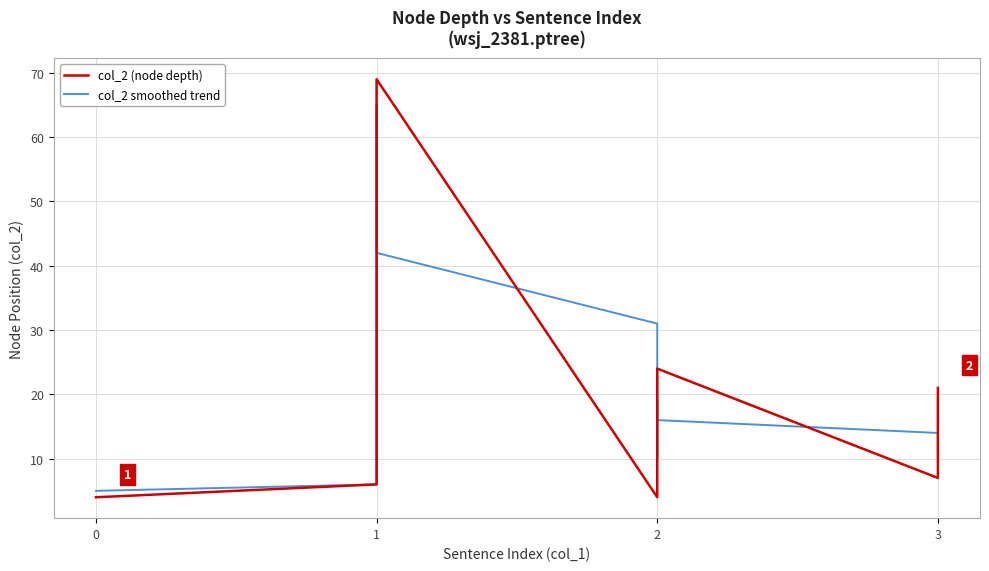

List the series in order of their overall mean, lowest first.

col_2 smoothed trend, col_2 (node depth)